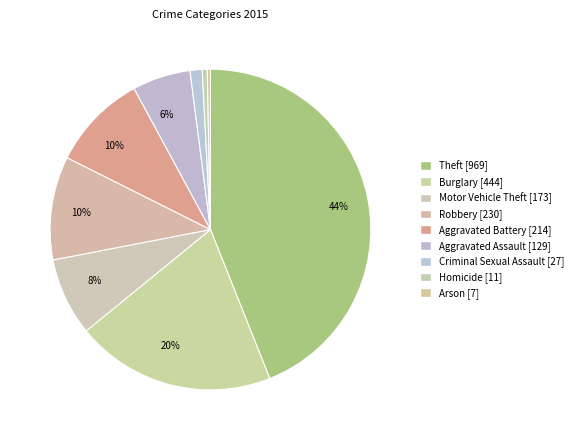

Is there a majority slice in this chart?

No